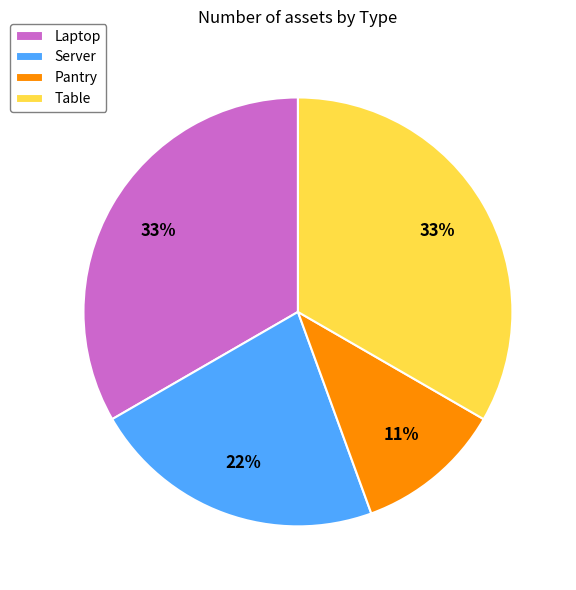

Does any single category account for the majority?

No